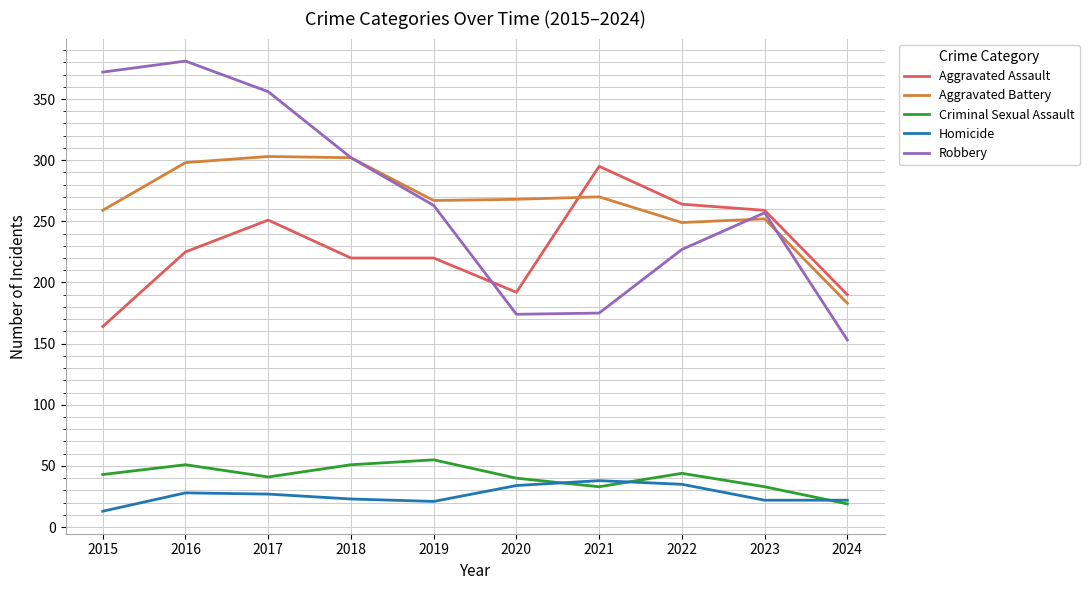

True or false: Homicide and Aggravated Battery intersect in this chart.

False